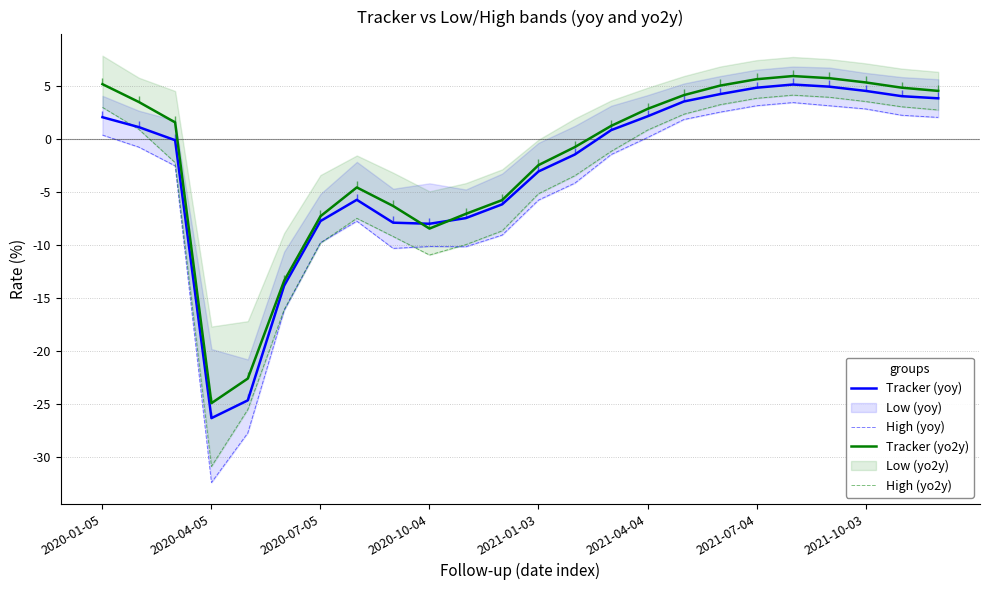

The value of Tracker (yoy) at 16 is 3.5. True or false?

True